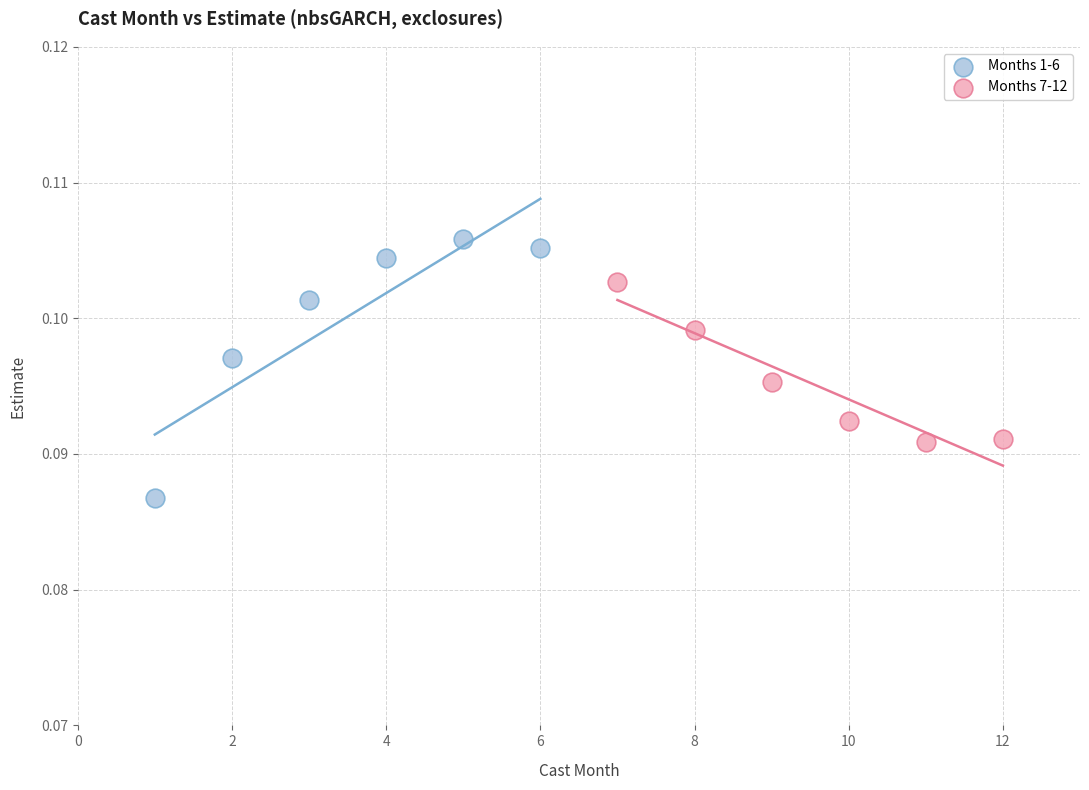

Which series reaches the maximum Y coordinate?

Months 1-6